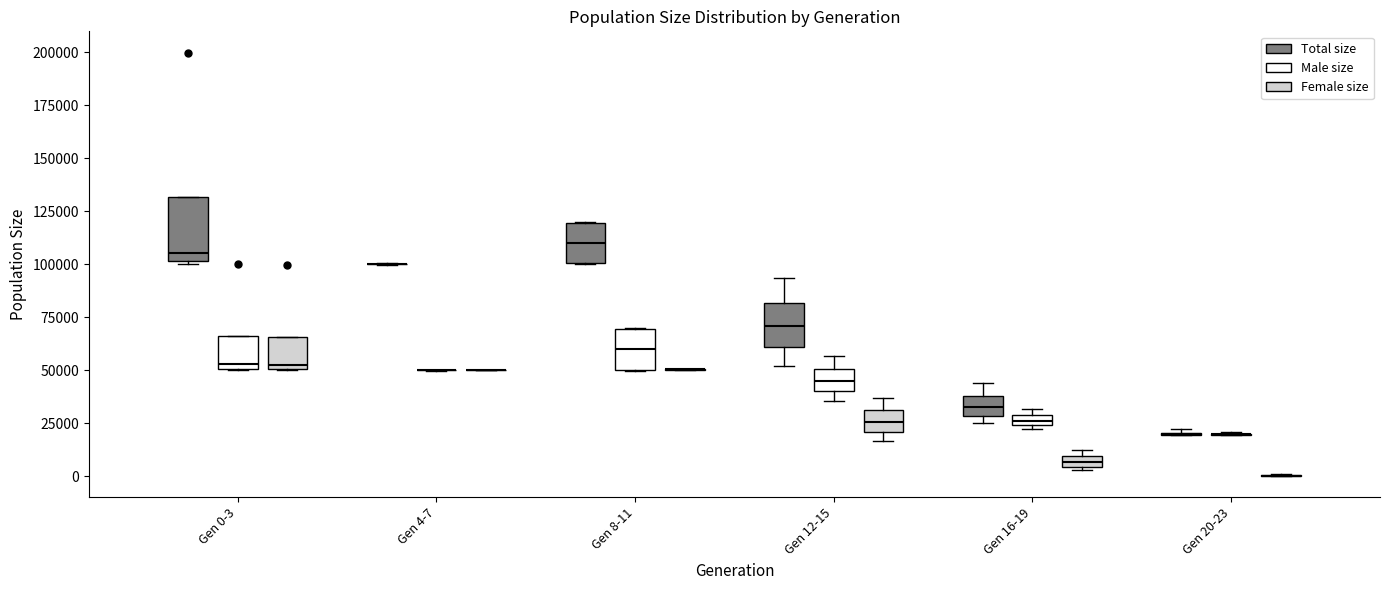

Which box is the tallest, from its lower edge to its upper edge?

Gen 0-3 (Total size)